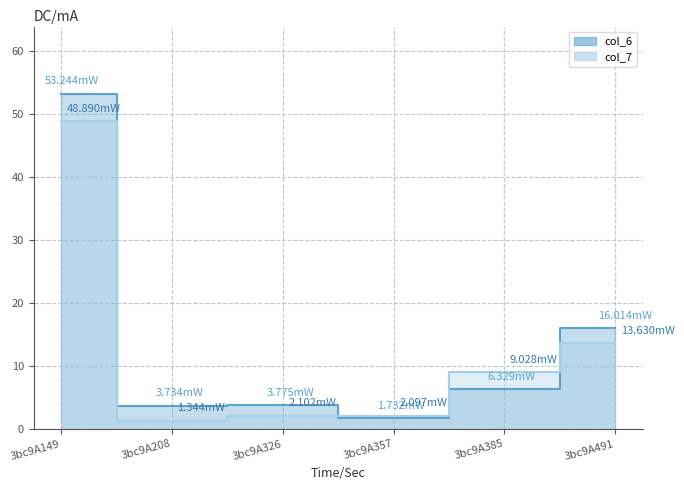

What is the difference between the maximum and minimum values in the col_6 series?

51.5